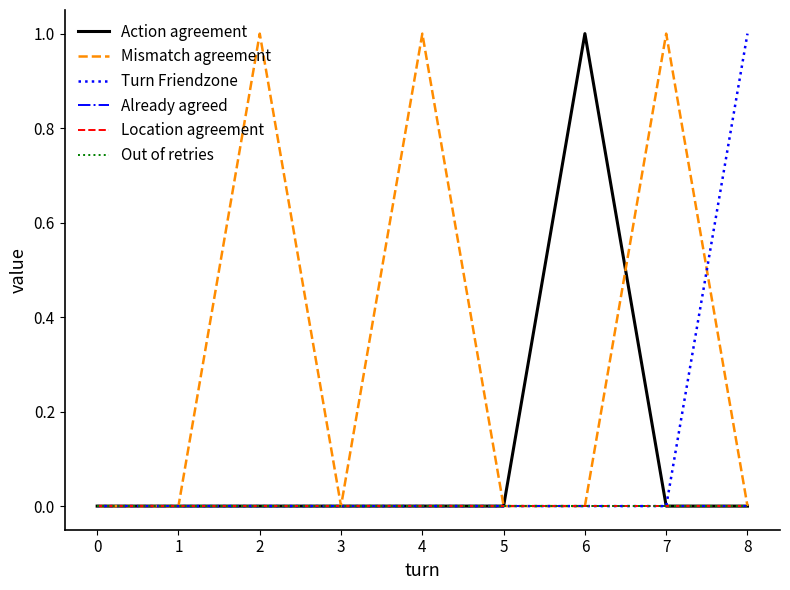

Does the chart have visible grid lines?

No